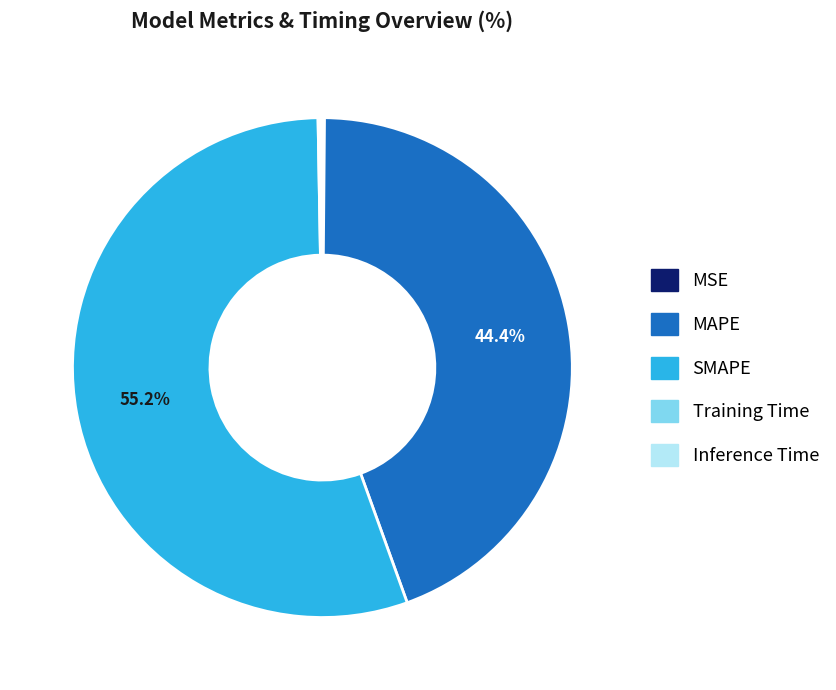

Approximately how many times larger is the value at SMAPE compared to MAPE?

1.2